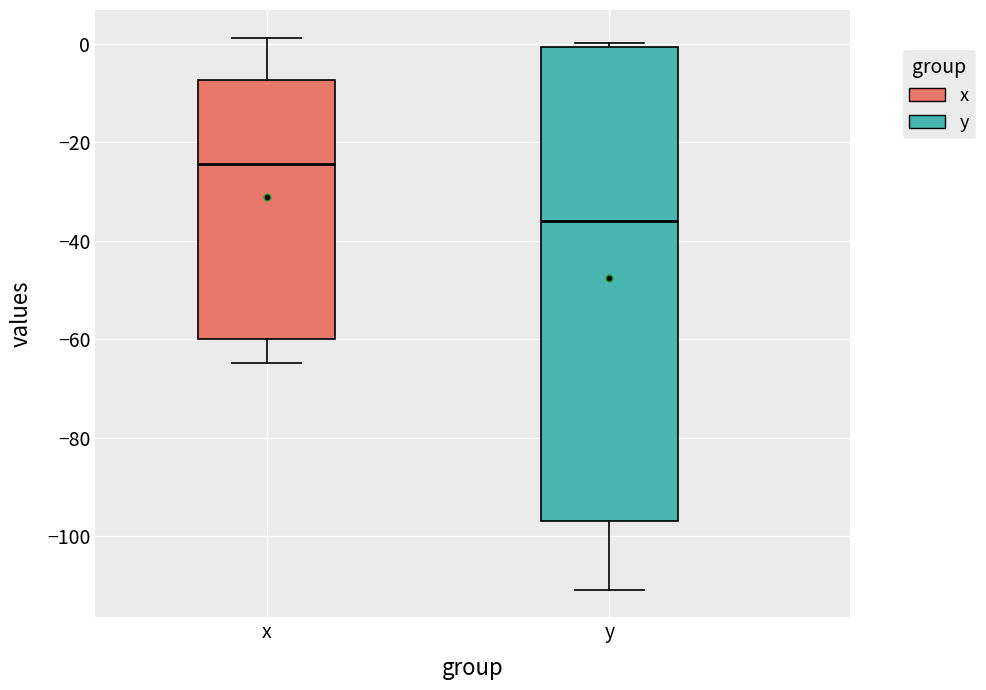

Which box's median line is the highest?

x